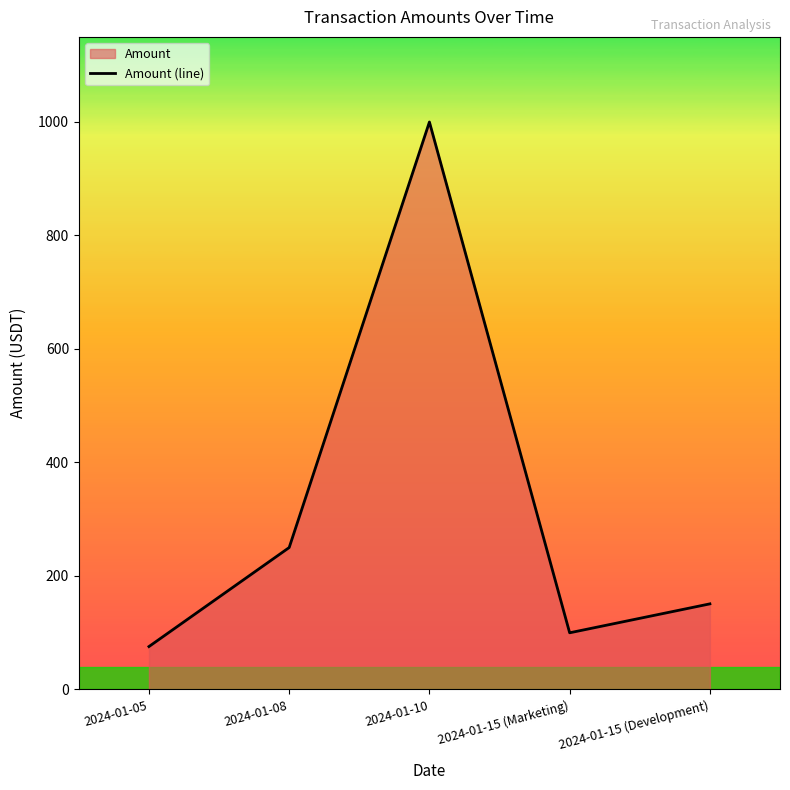

What position from the left is 2024-01-15 (Development)?

5